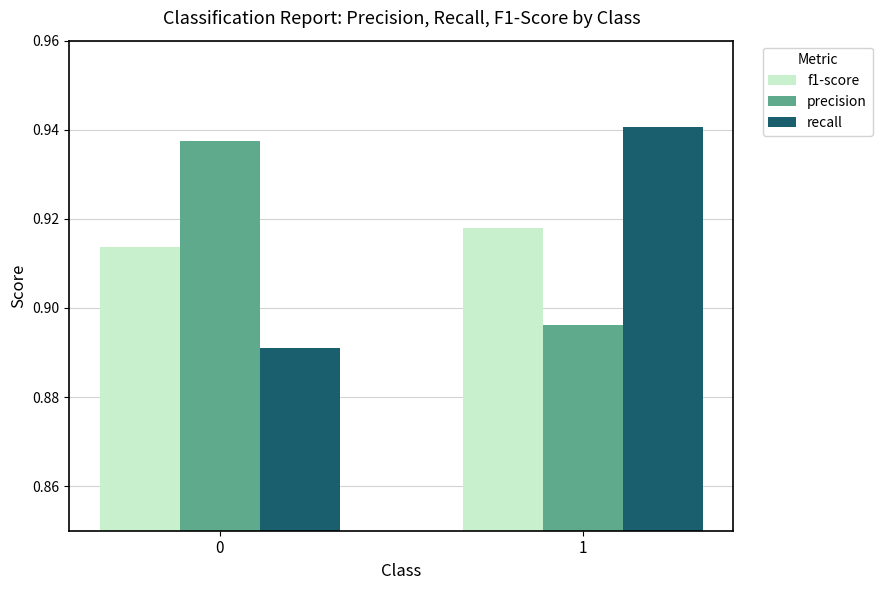

Which series has the widest spread of values?

recall